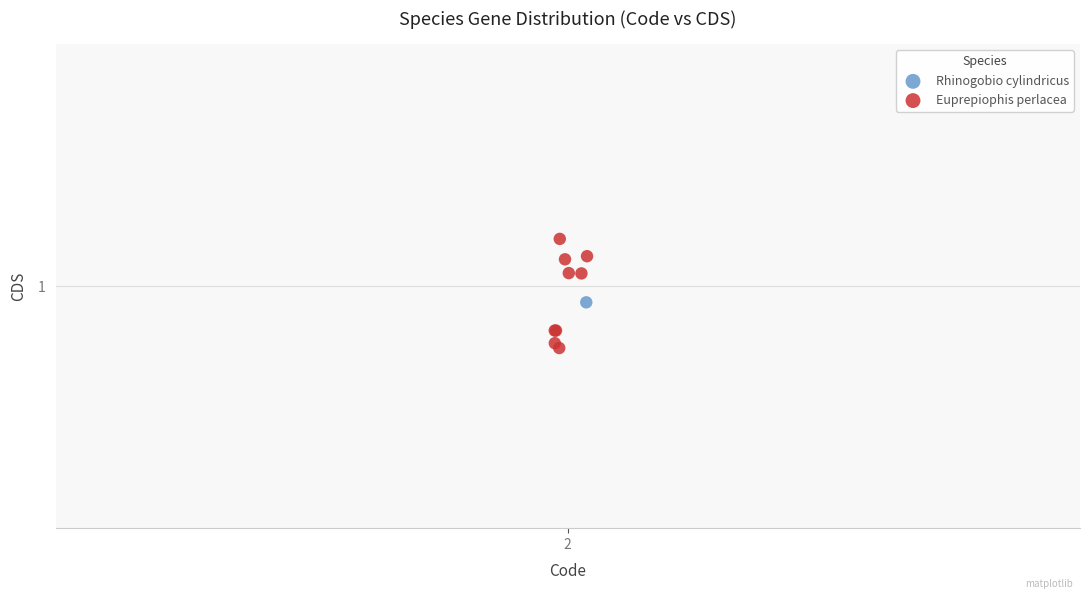

What are all the series names shown in the legend?

Rhinogobio cylindricus, Euprepiophis perlacea